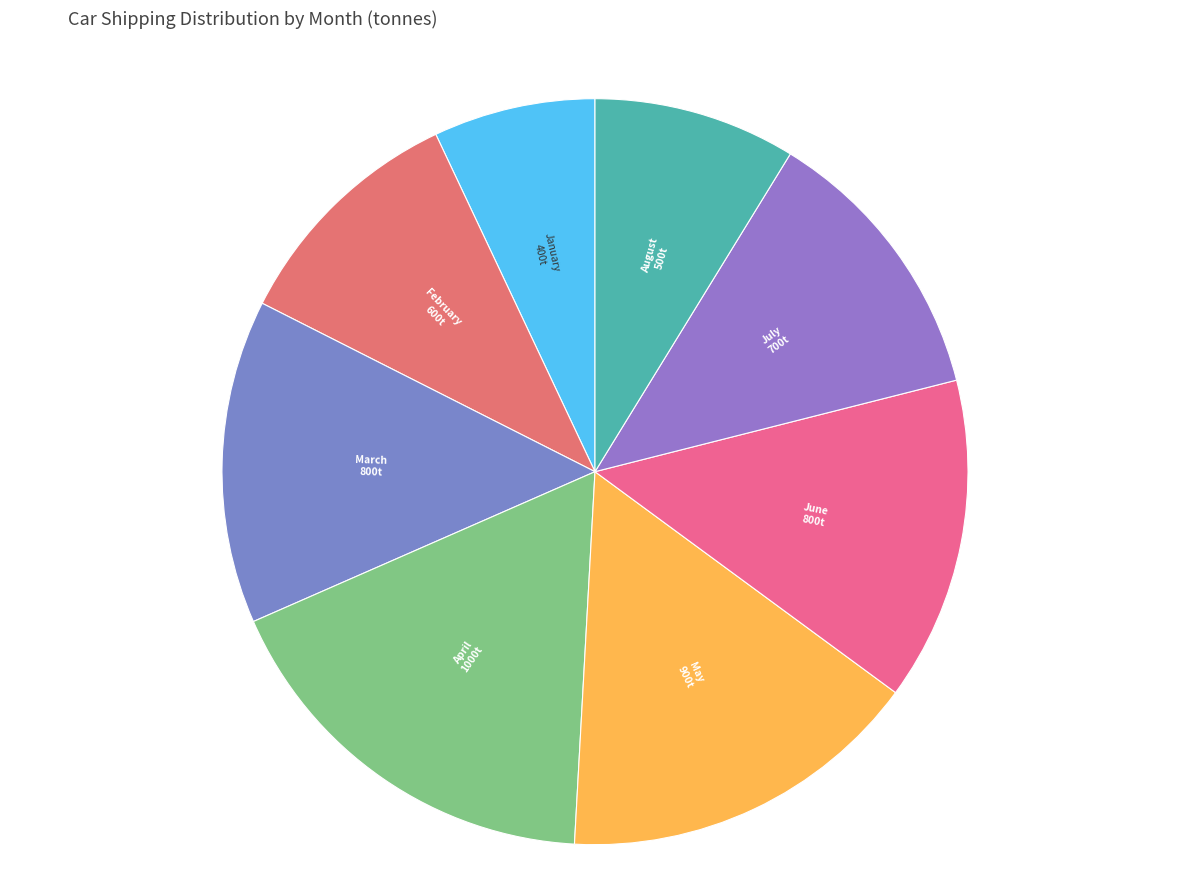

Is there any slice that represents more than half of the pie?

No